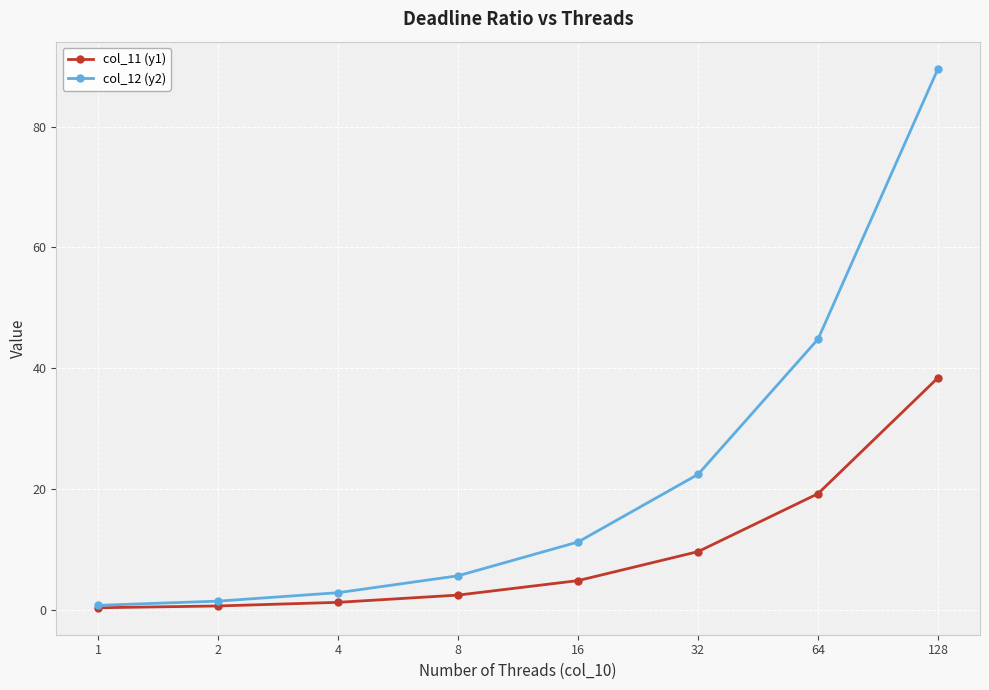

What is the average value of the col_11 (y1) series?

9.6